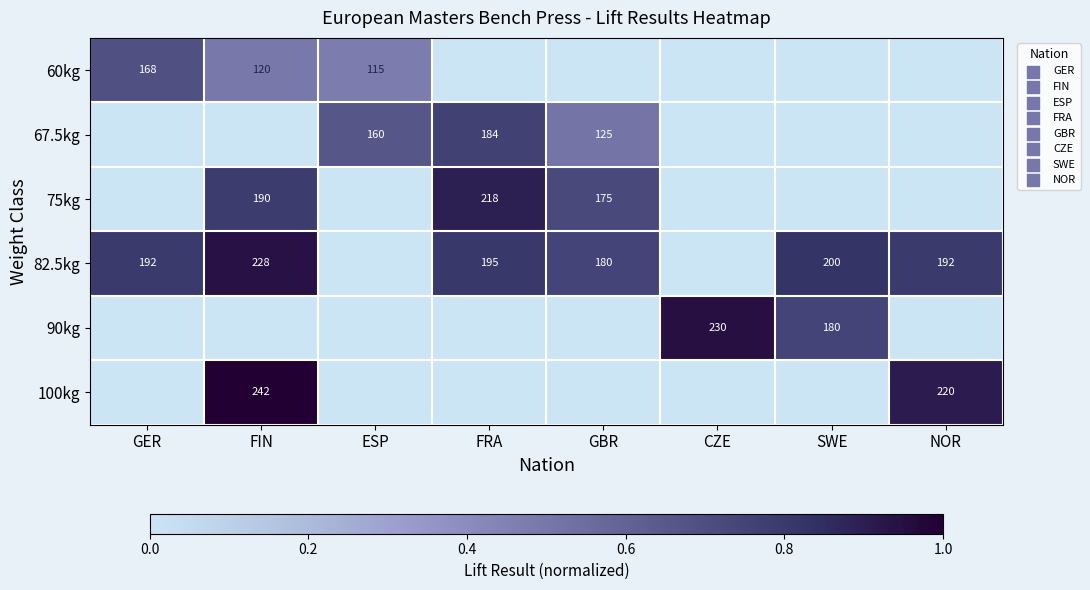

Is the value of 75kg at FRA greater than the value of 60kg at FIN?

Yes